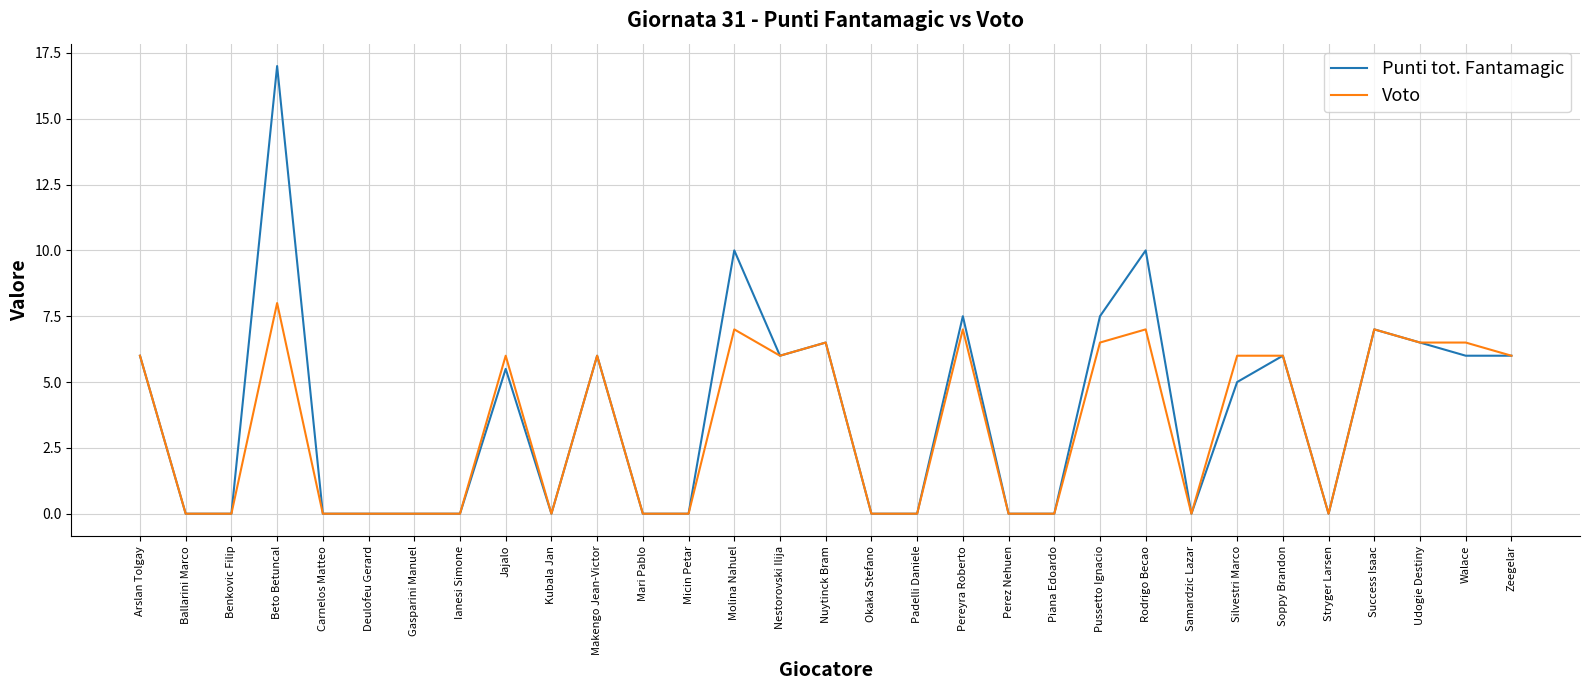

How many lines are shown in the chart?

2